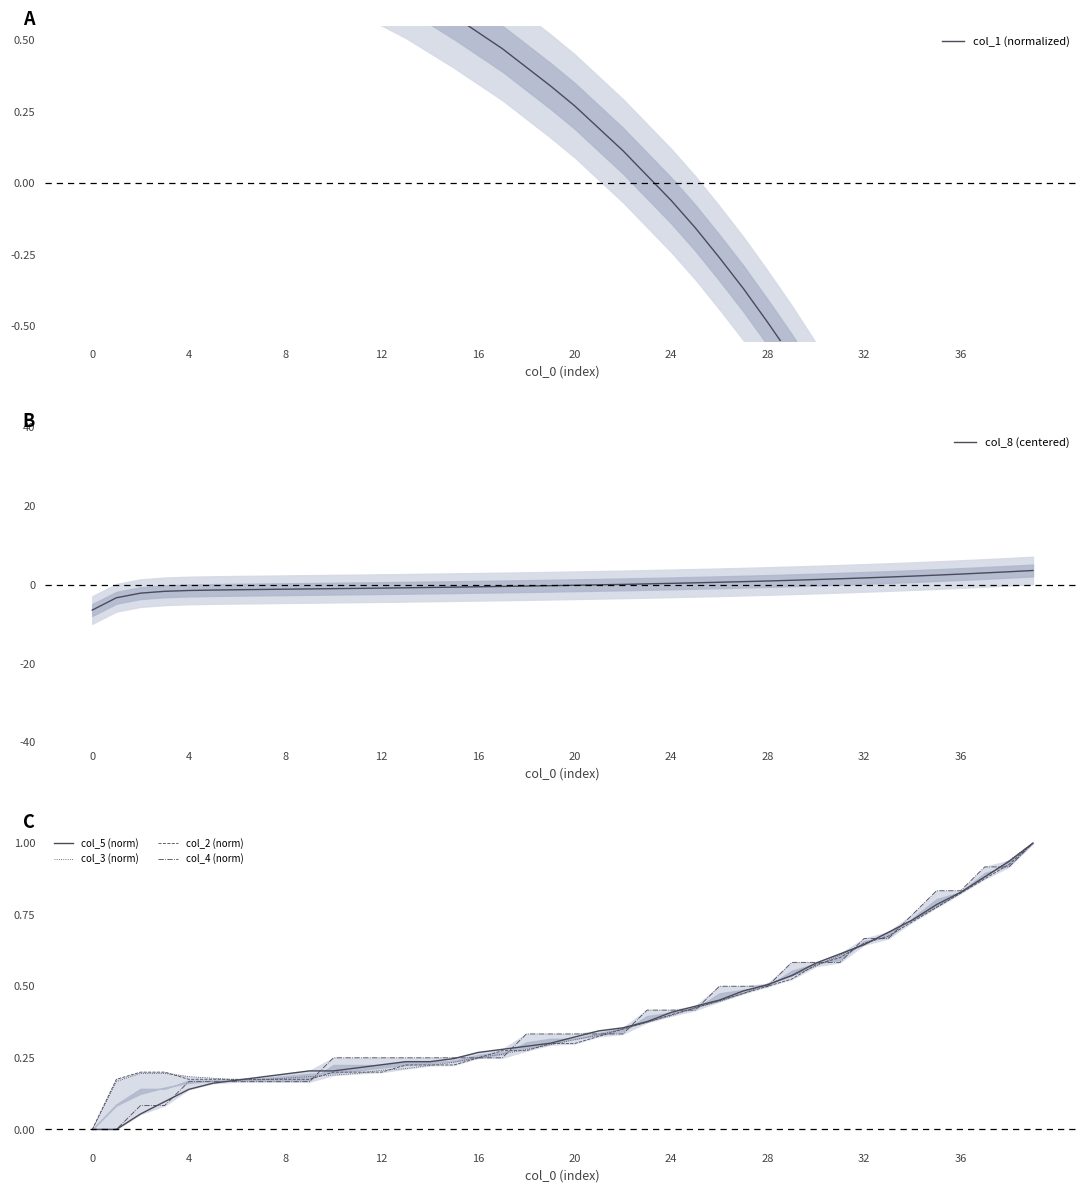

What is the label of the 11th point from the left?

10